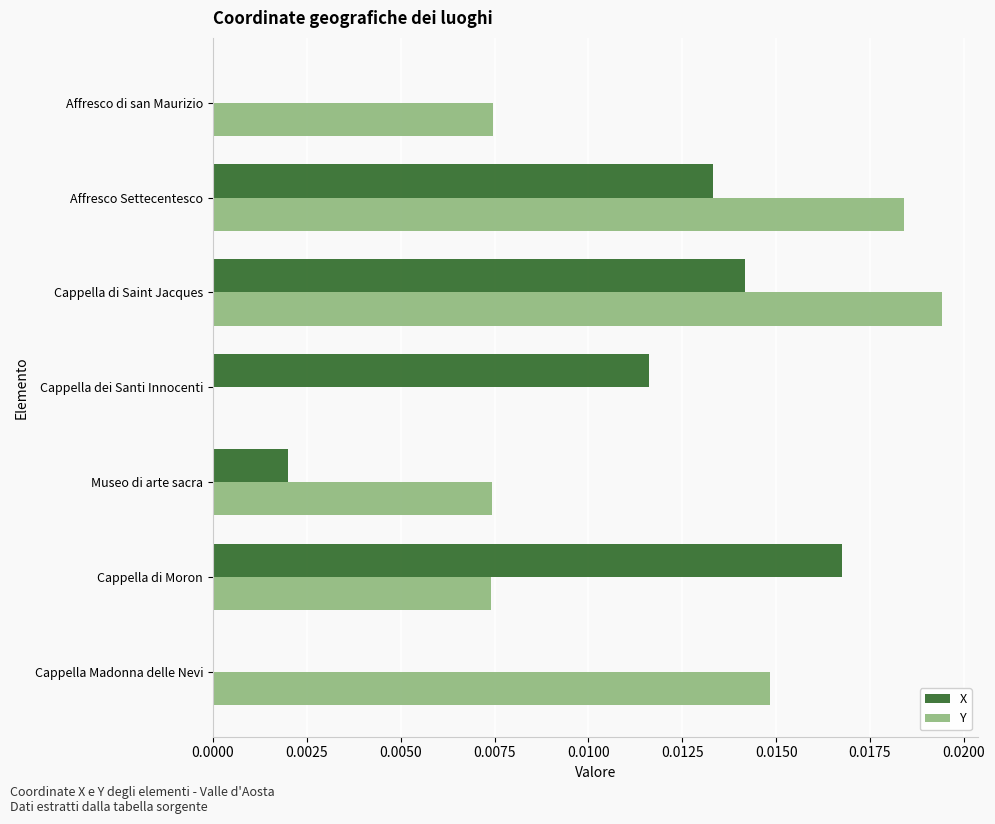

At which category is the sum across all series the highest?

Cappella di Saint Jacques